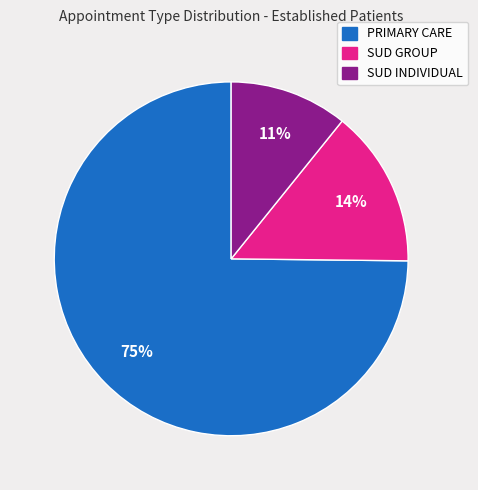

What is the smallest slice in the pie chart?

SUD INDIVIDUAL